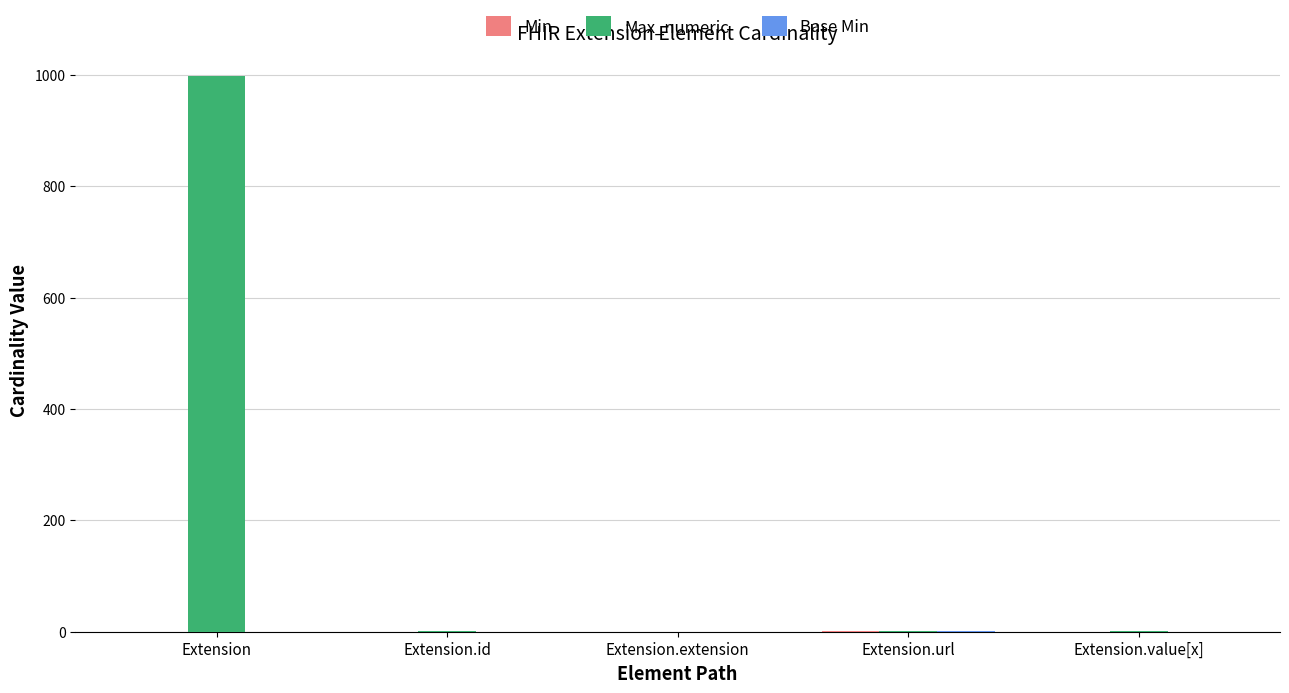

What is the greatest value displayed?

999